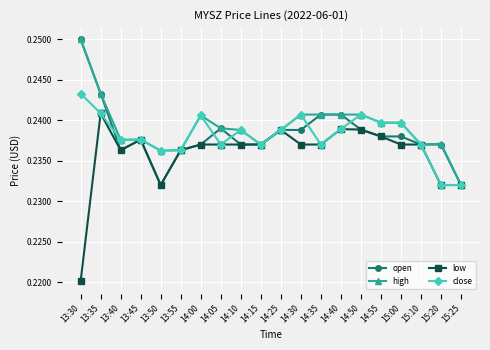

At how many categories does at least one series exceed 0?

20